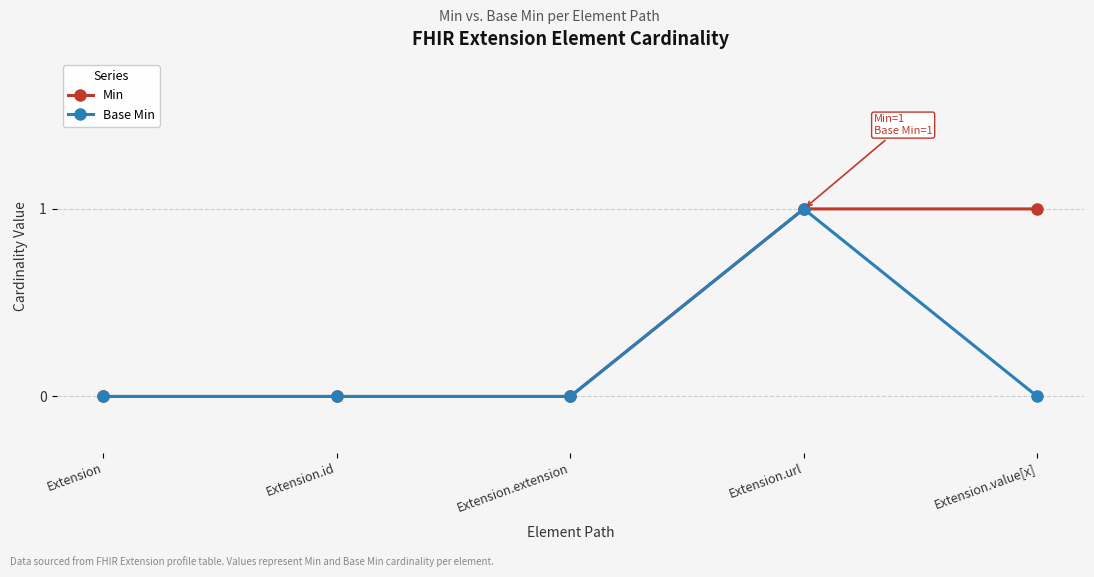

The value of Min at Extension is 0. True or false?

True